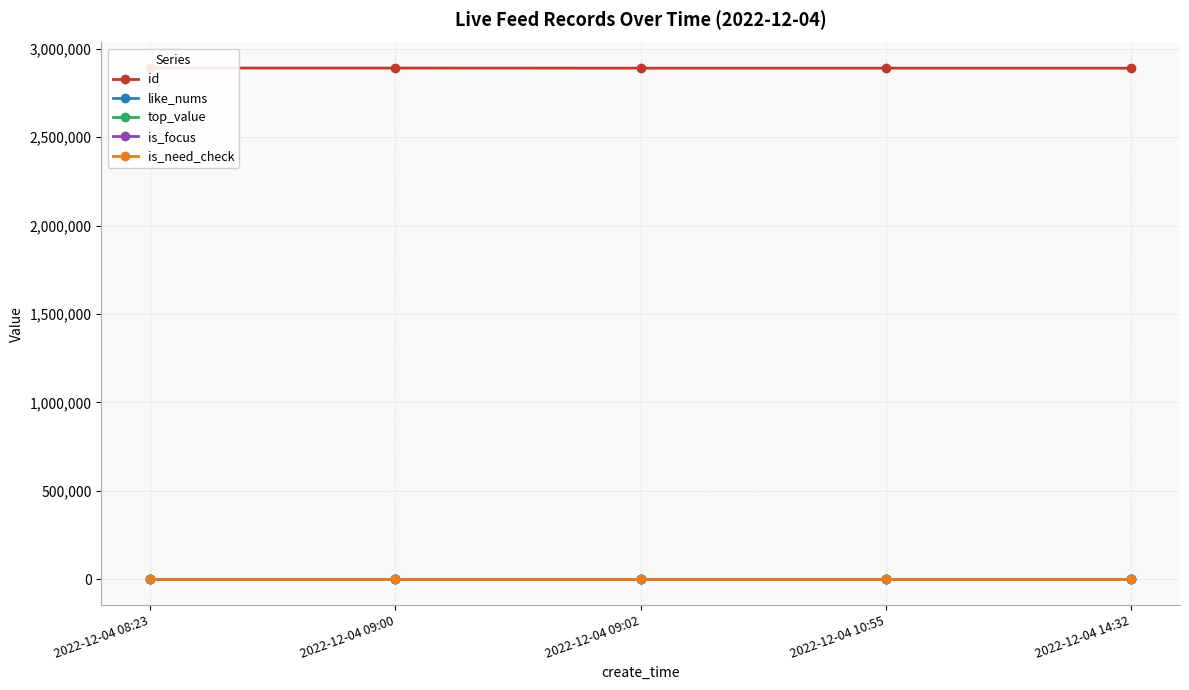

Which series has the largest total across all categories?

id